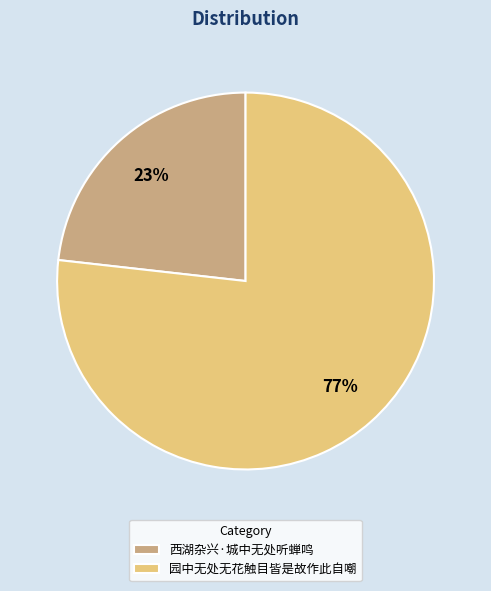

Do 西湖杂兴·城中无处听蝉鸣 and 园中无处无花触目皆是故作此自嘲 together represent more than half of the pie?

Yes